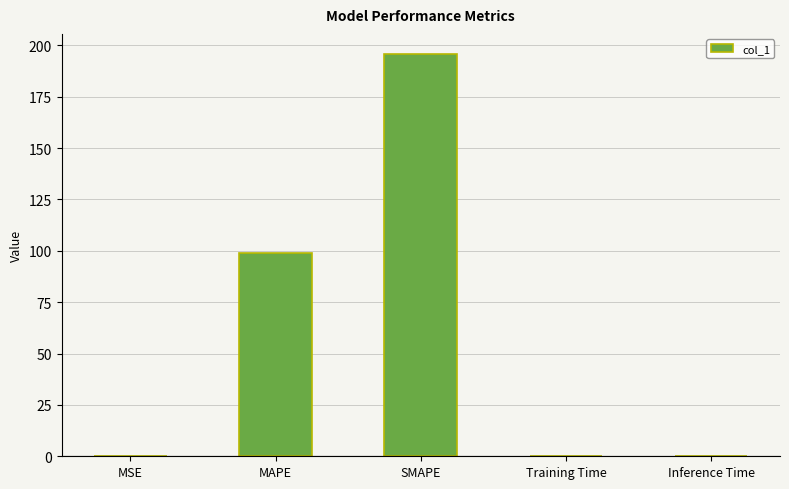

Count the number of categories in the chart.

5